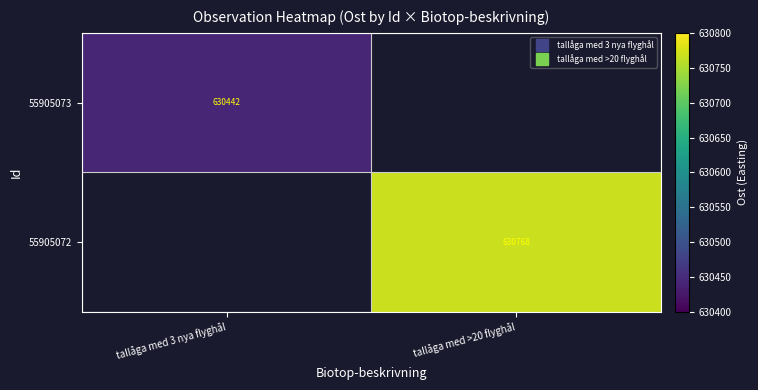

Which has a higher value, tallåga med 3 nya flyghål or tallåga med >20 flyghål?

tallåga med >20 flyghål